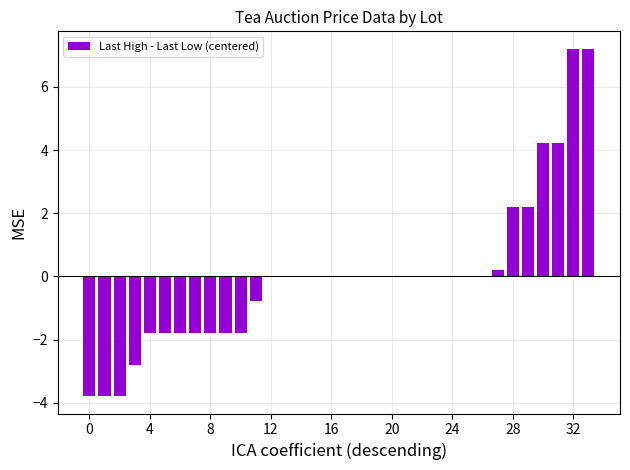

What is the greatest value displayed?

7.2